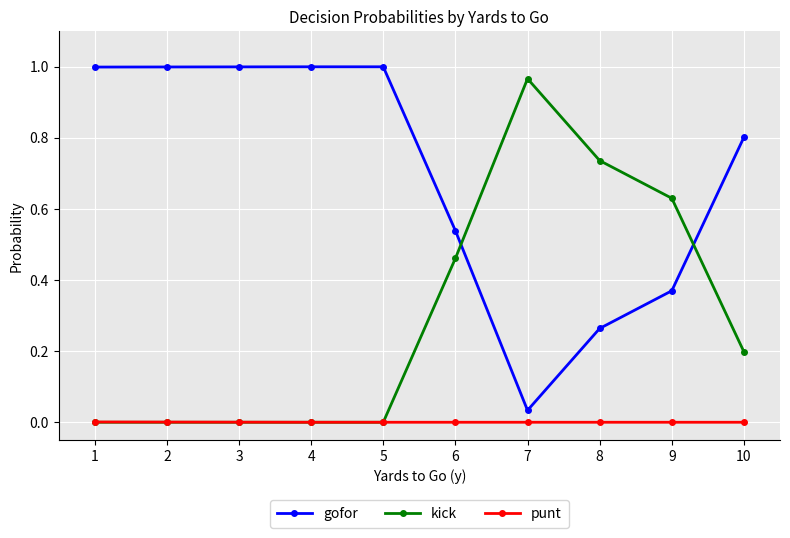

The gofor series shows 1.7 at 4. True or false?

False